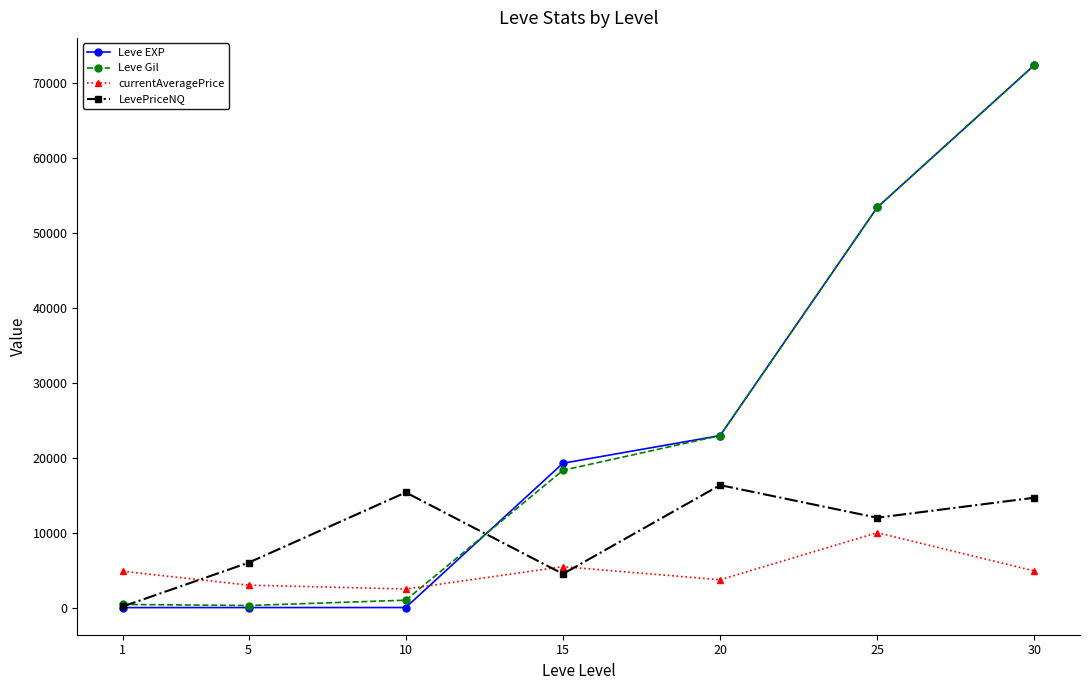

True or false: LevePriceNQ has more than 1 points higher than both neighbors.

True